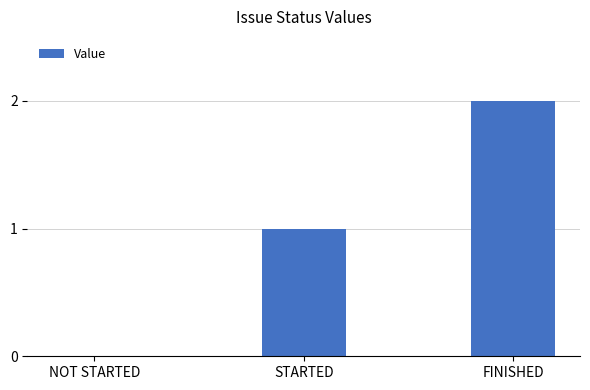

True or false: the data shows 1 at NOT STARTED.

False